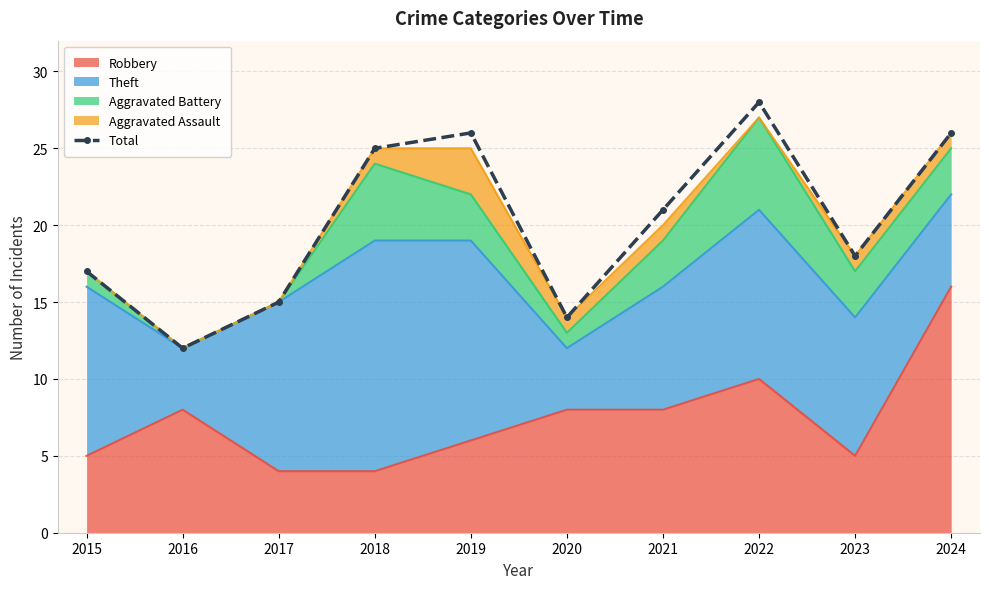

How many points are higher than both their immediate neighbors (excluding endpoints)?

2